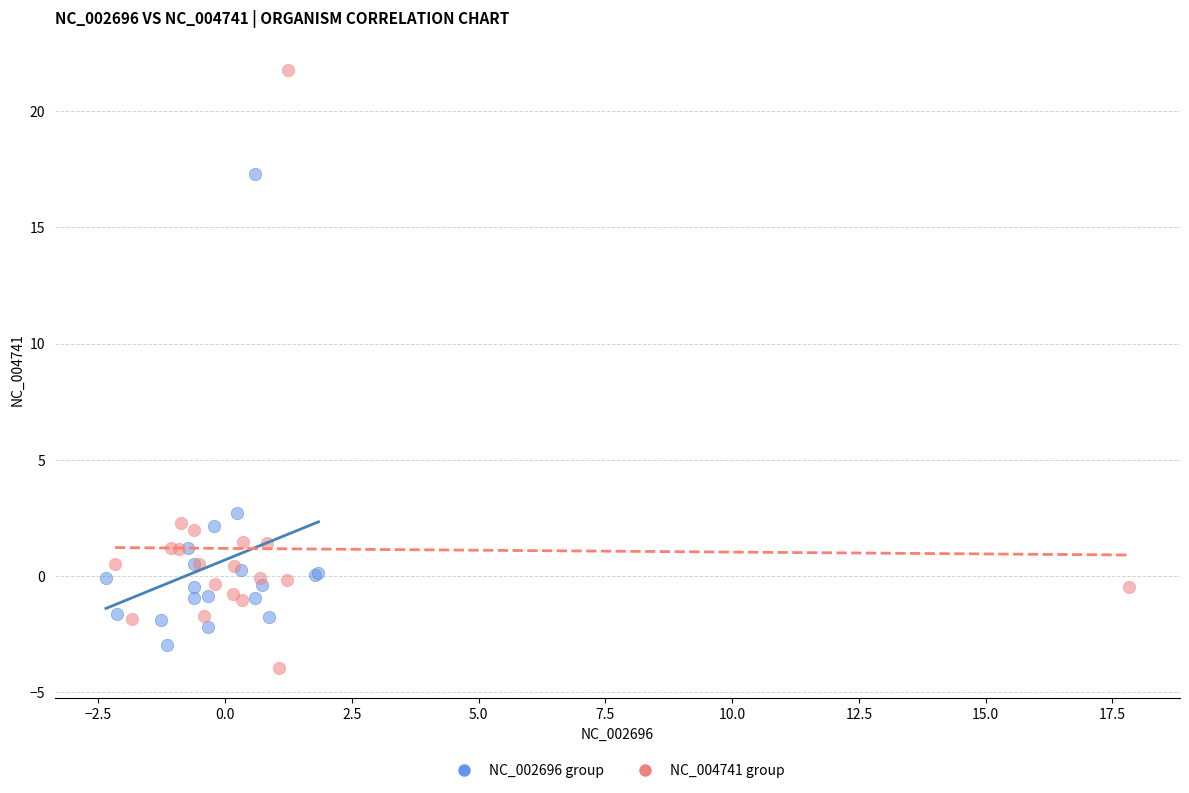

Which series has the widest spread of Y values?

NC_004741 group